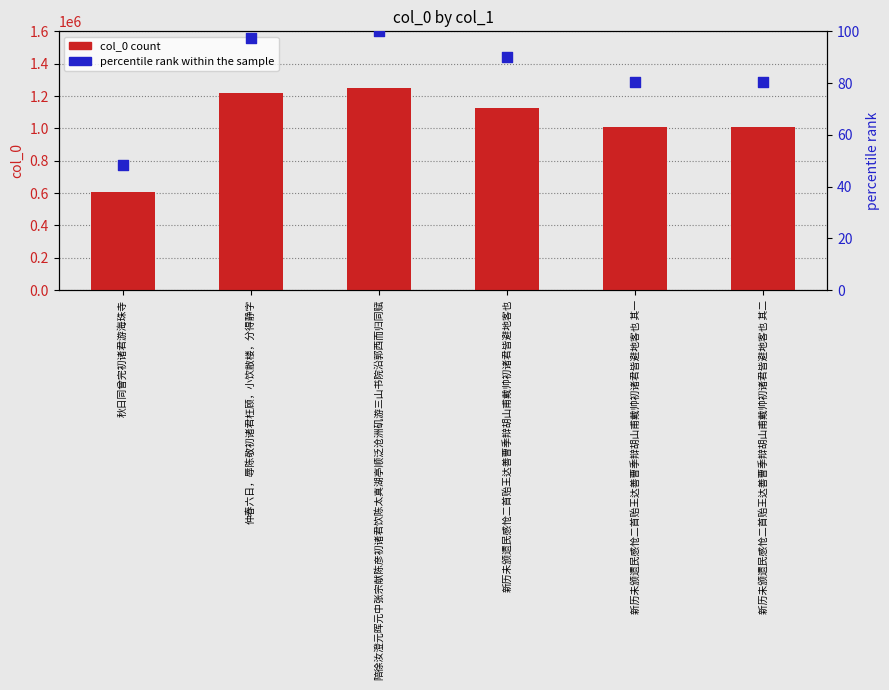

Which series has the largest total across all categories?

col_0